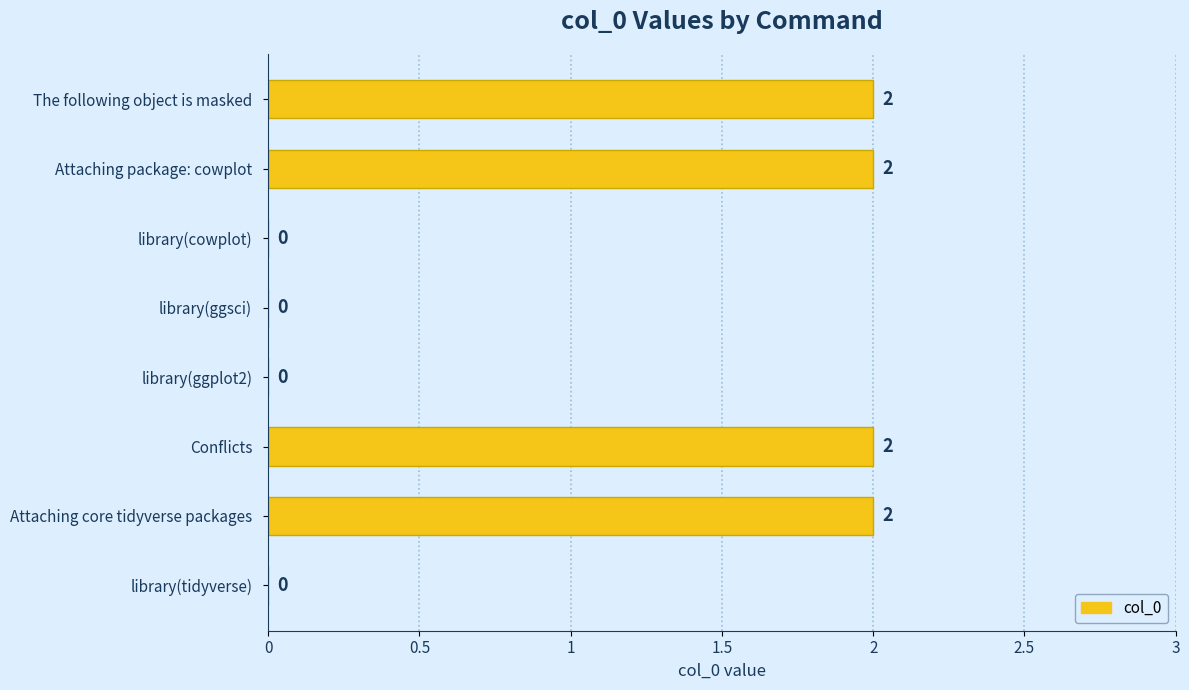

Is it true that the value at The following object is masked is 2?

True